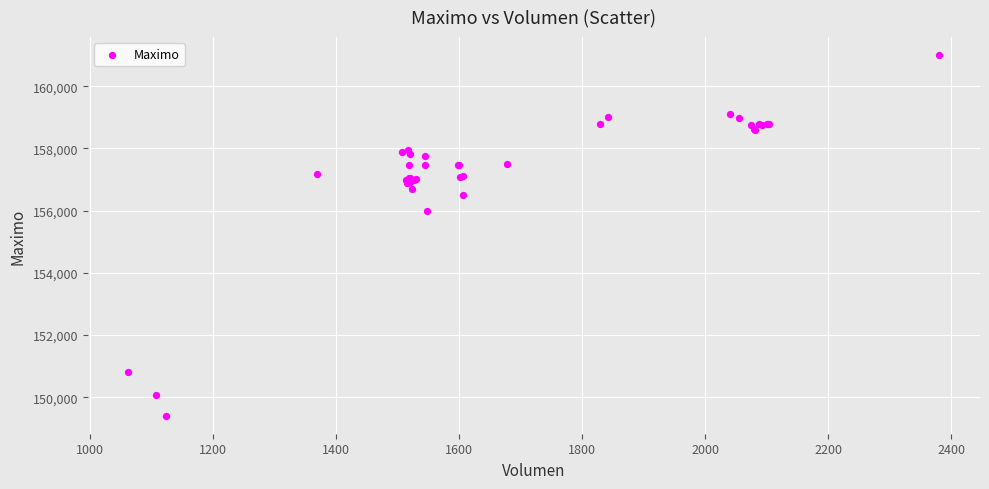

What Y value in the scatter plot is closest to 155202?

156000